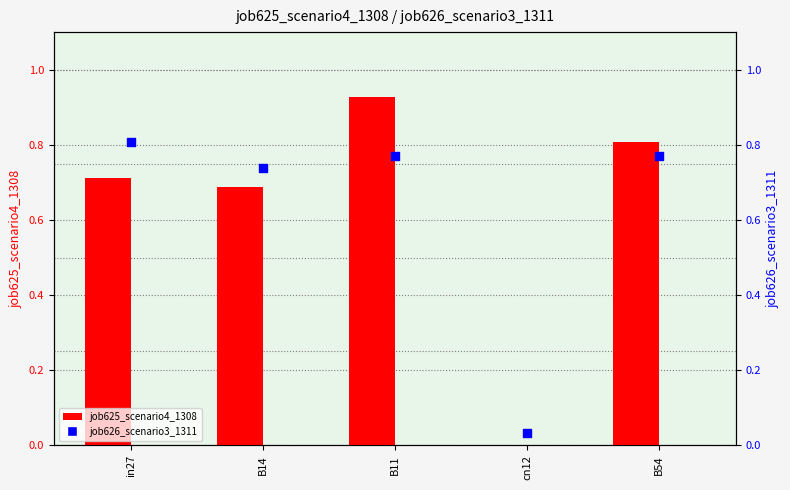

Which series has the largest total across all categories?

job625_scenario4_1308